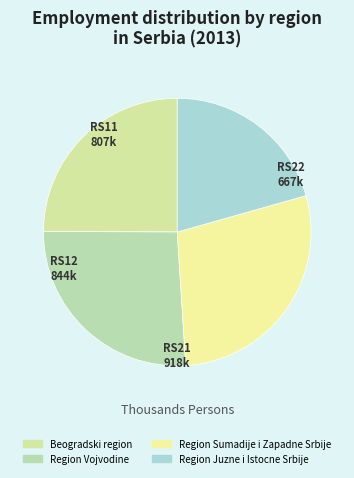

Which slice is the largest?

Region Sumadije i Zapadne Srbije